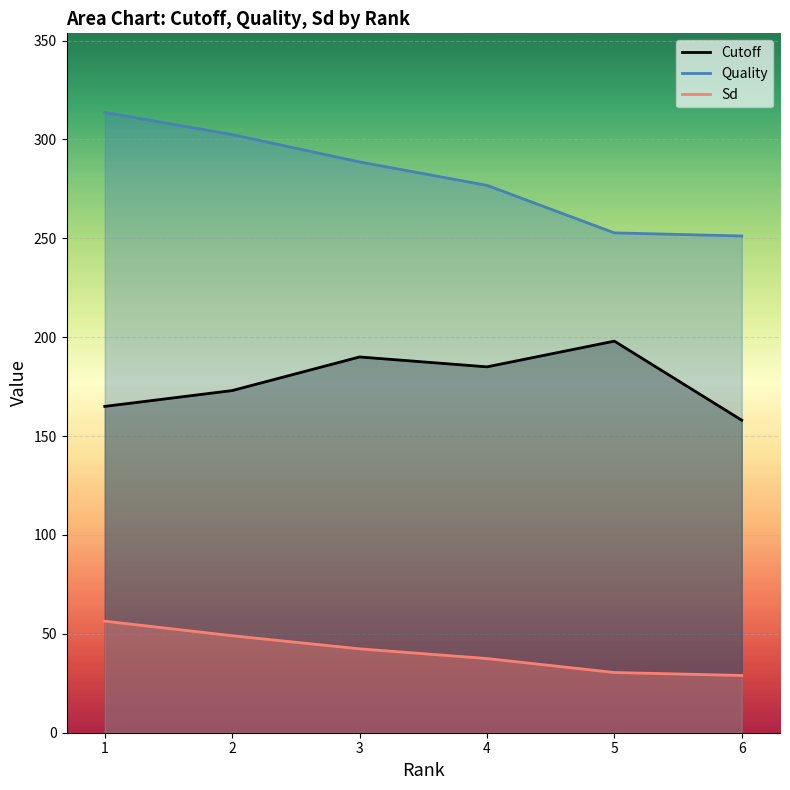

What is the value of the Sd point at the 6th from the left?

28.9